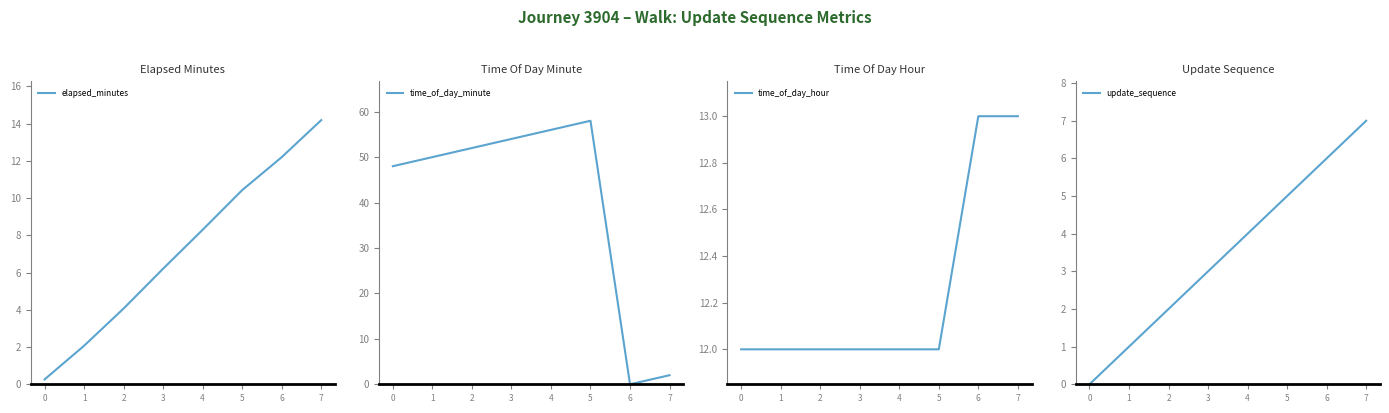

What is the sum of the update_sequence values at 5 and 3?

8